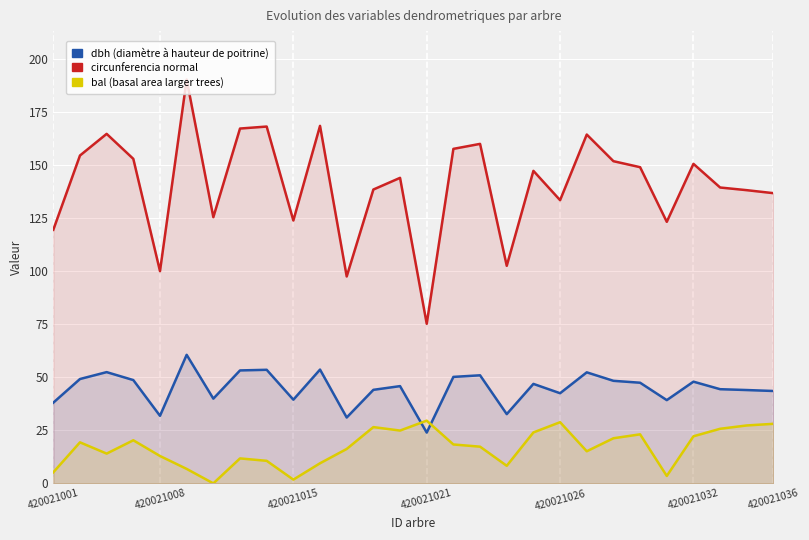

True or false: dbh has more than 0 interior local peaks.

True